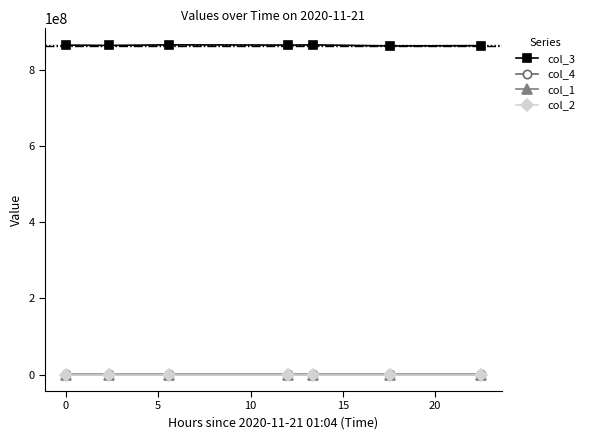

Which series has the widest spread of values?

col_3